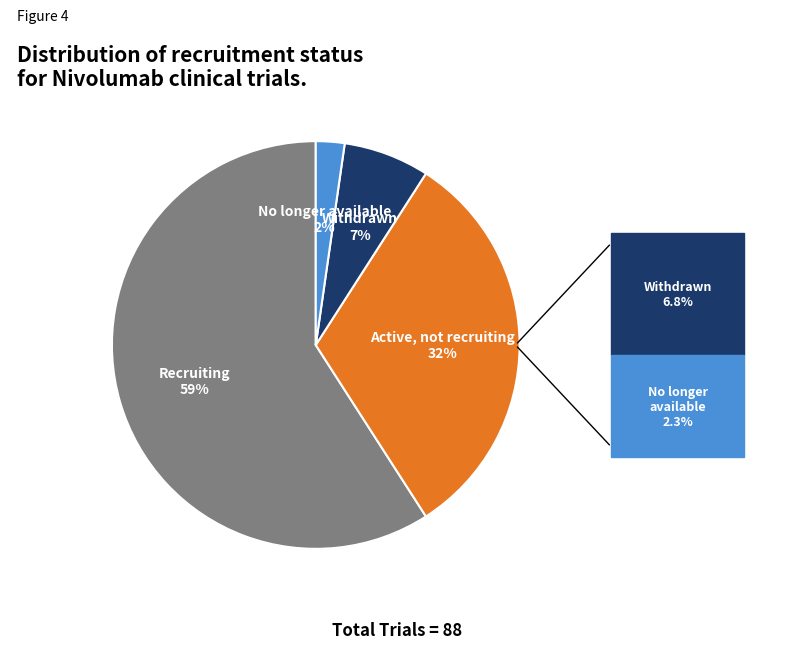

How many segments does this pie chart have?

4